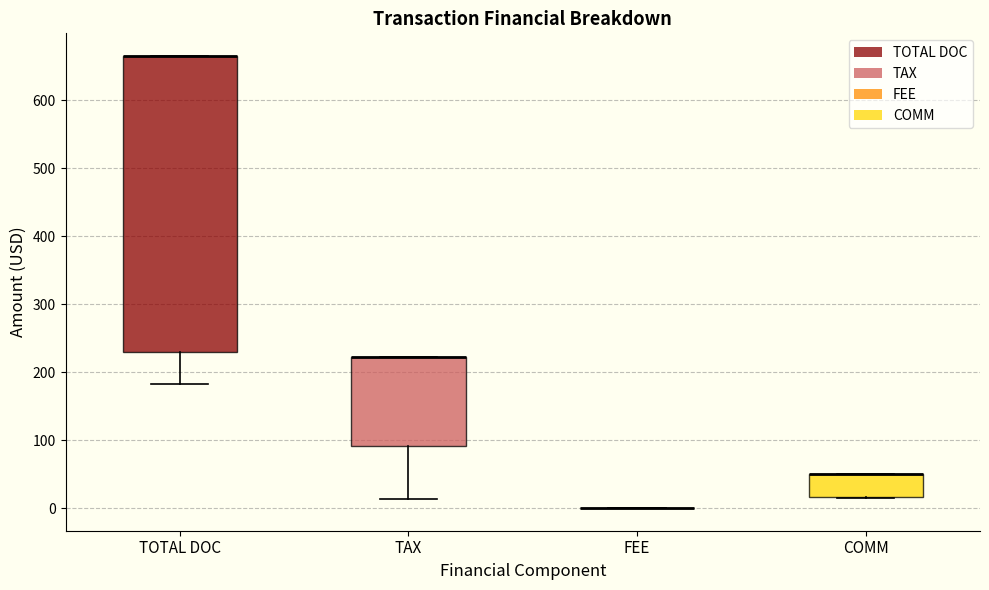

Where is the upper edge of the box for TAX on the y-axis? The values are not printed on the chart, so give them approximately, as read against the axis.

220